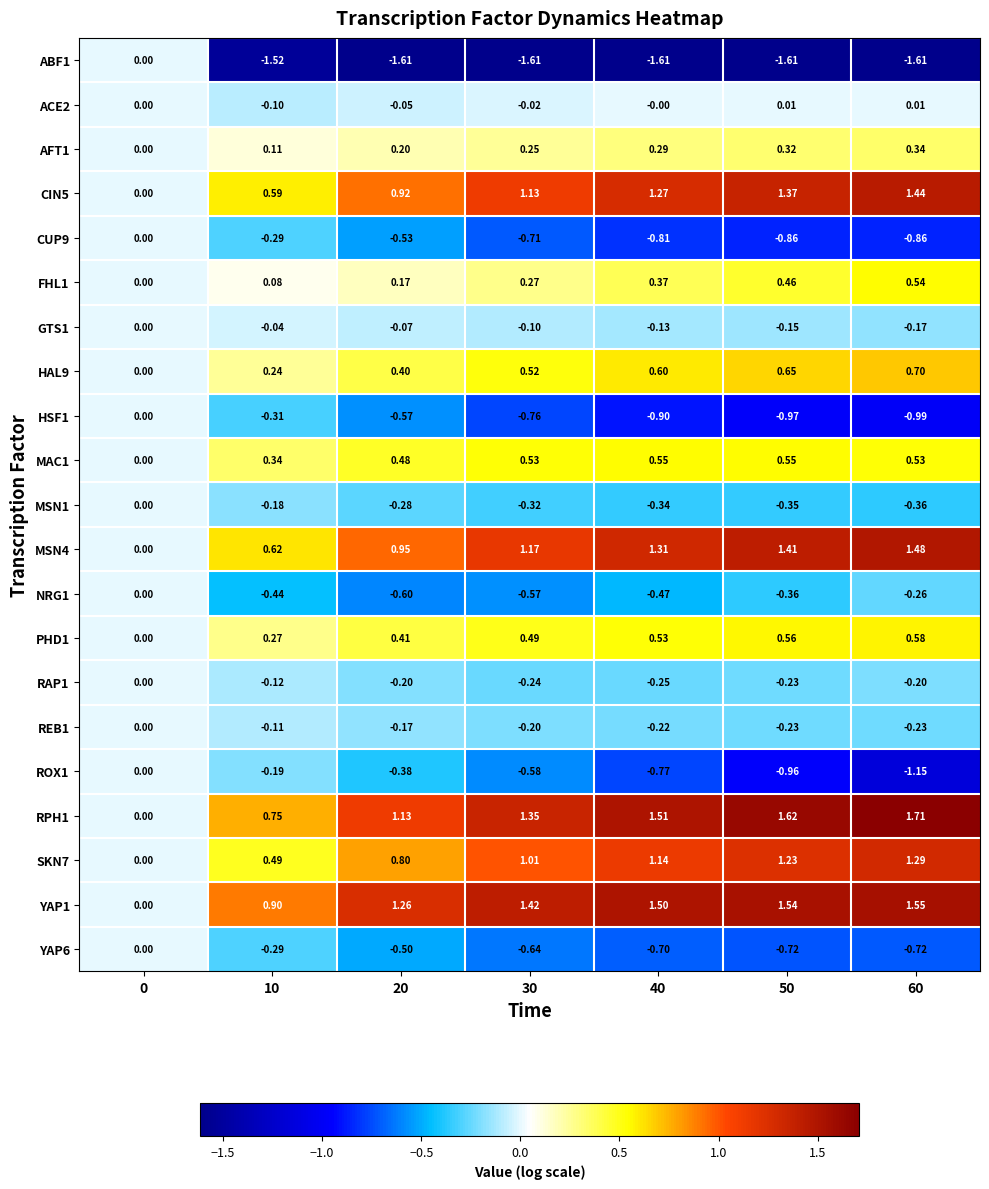

How many values in ABF1 are below zero?

6